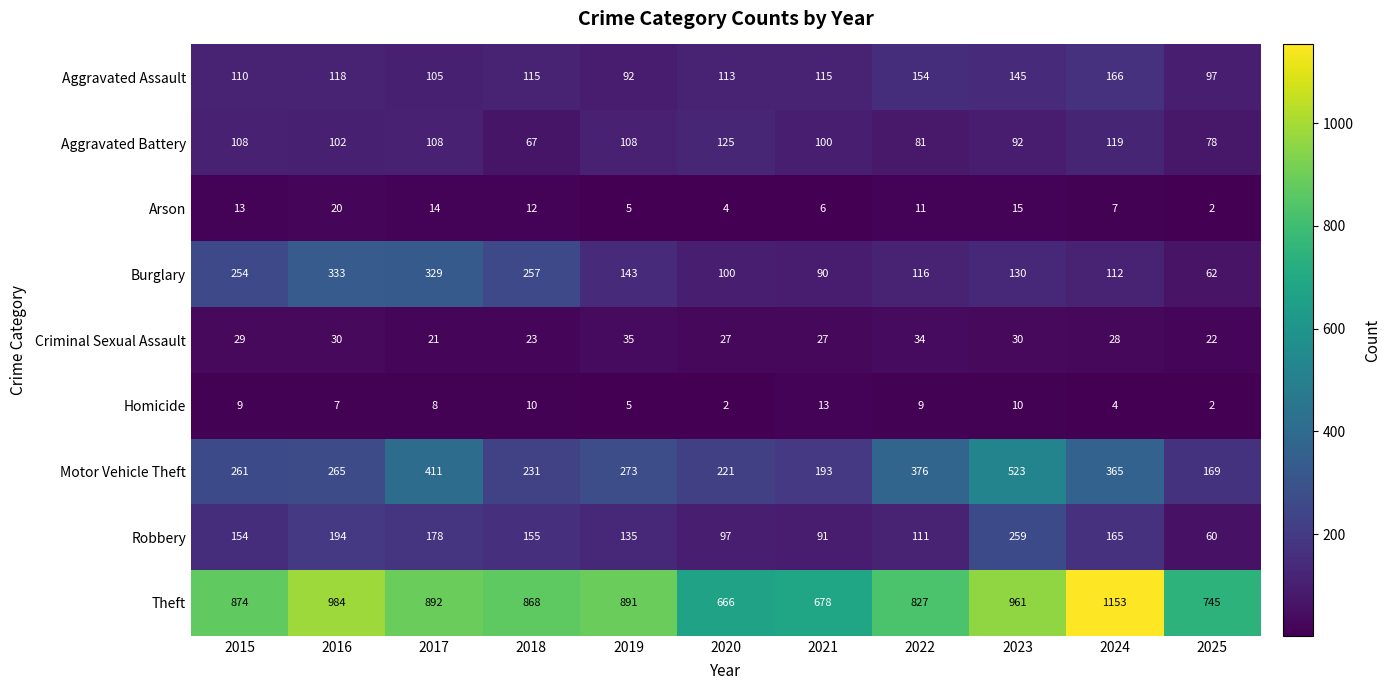

Is it true that Aggravated Battery equals 83 at 2024?

False